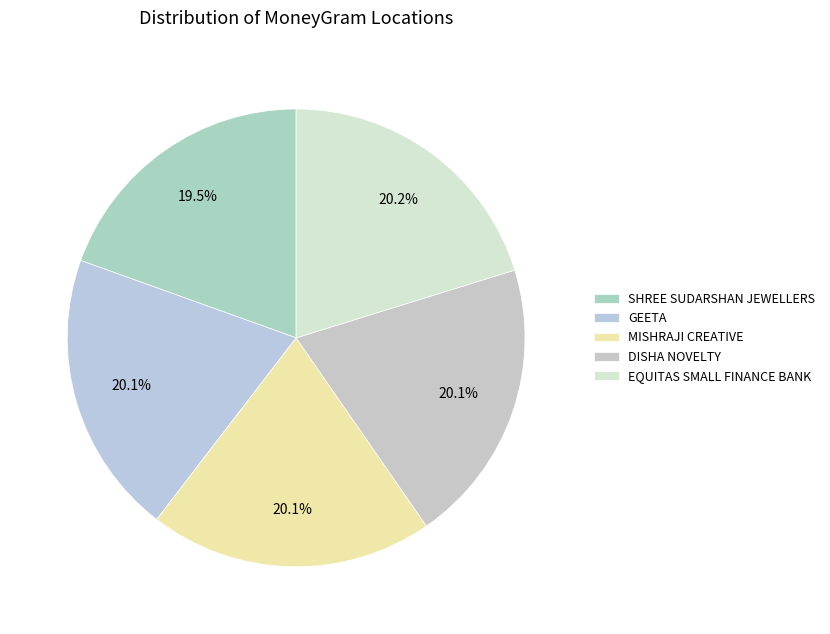

Count the number of slices in the pie.

5